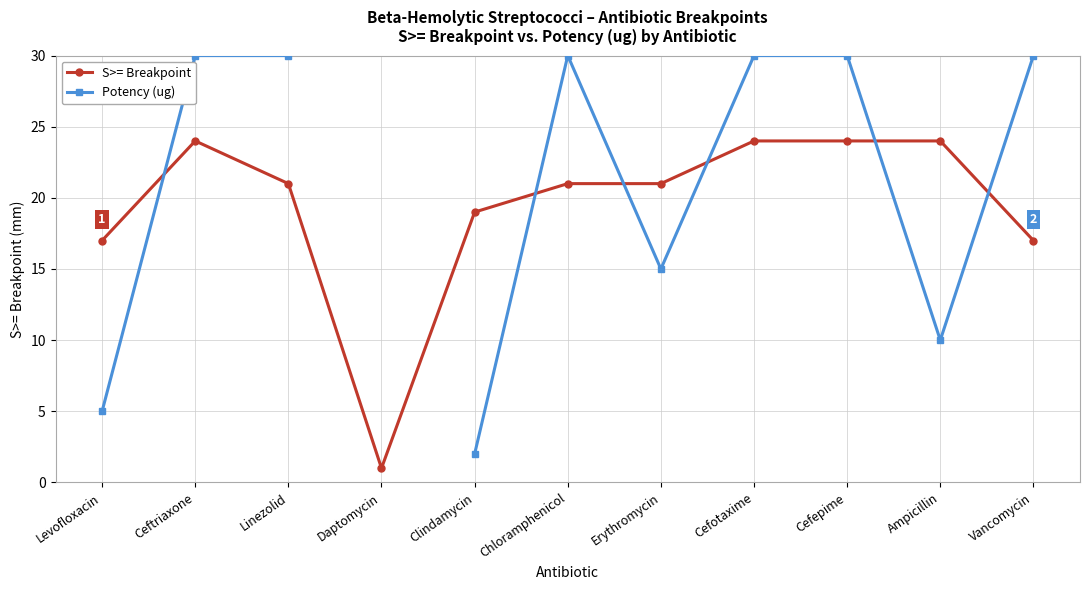

Which series has the largest total across all categories?

S>= Breakpoint